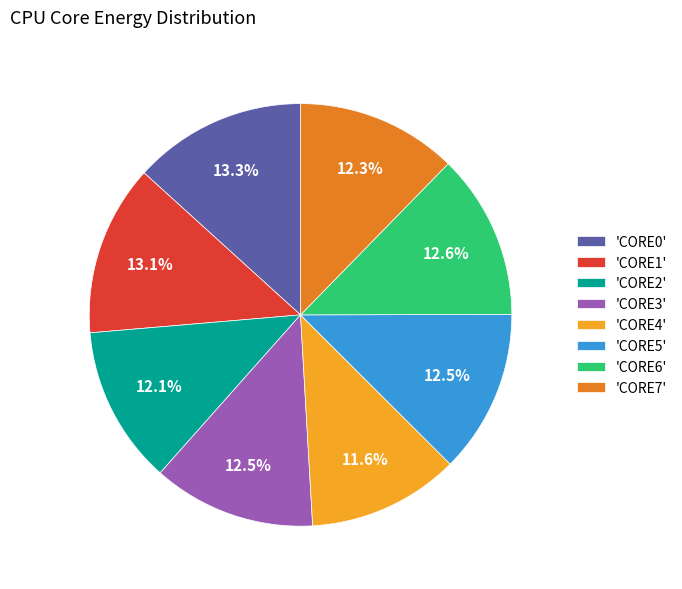

Which has a higher value, 'CORE7' or 'CORE4'?

'CORE7'